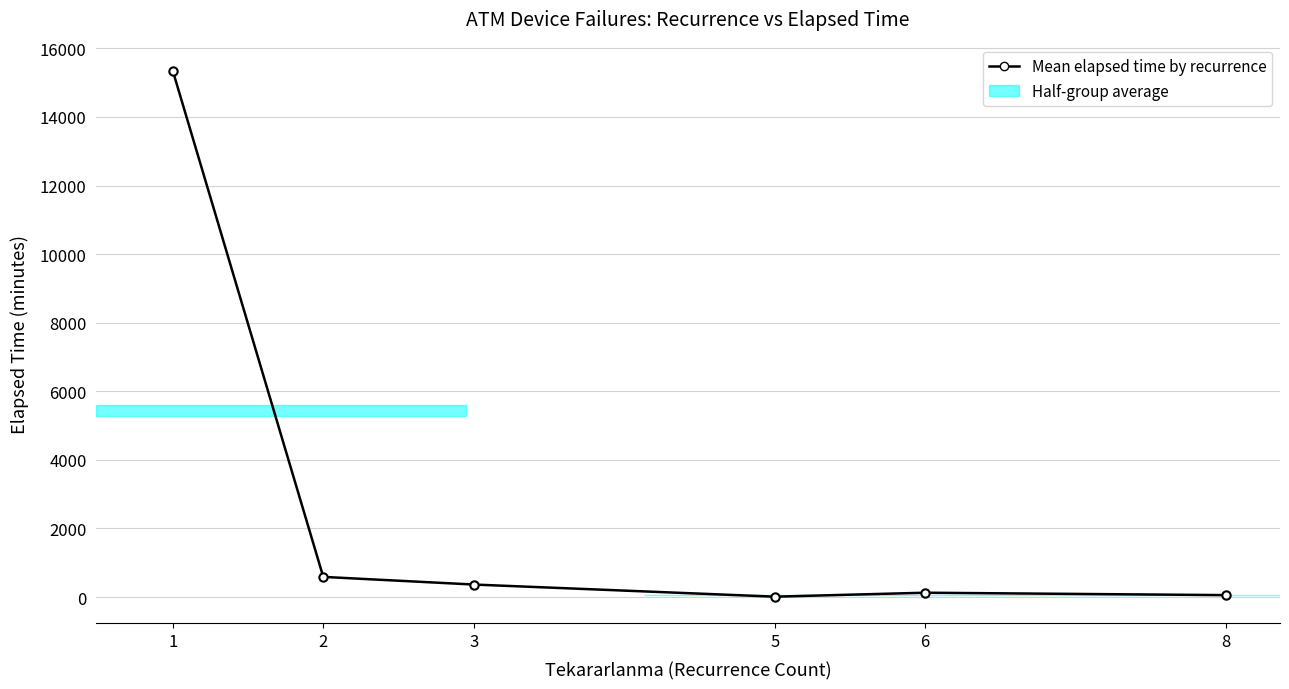

The value at 1 is 4891.9. True or false?

False